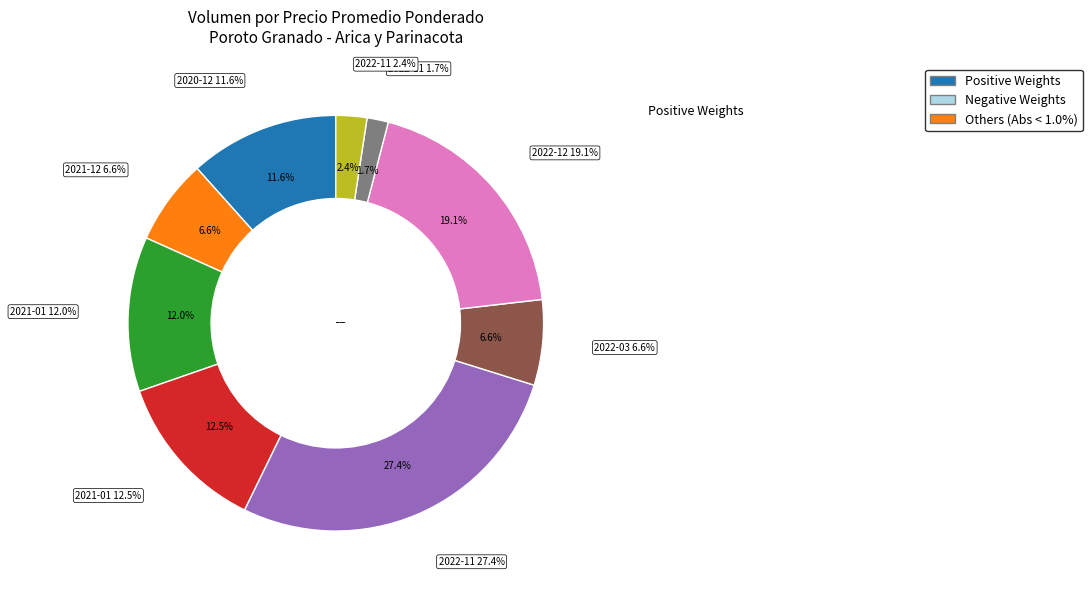

To the nearest percent, what is the average slice percentage?

11%